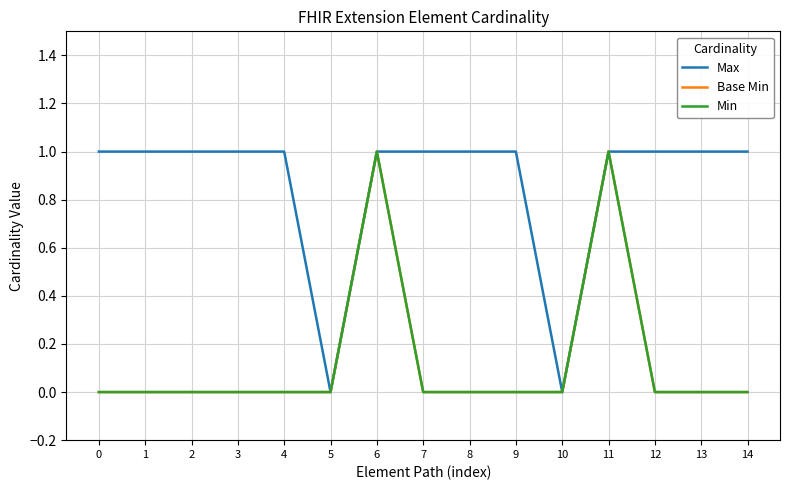

Which series has the largest range (max minus min)?

Max